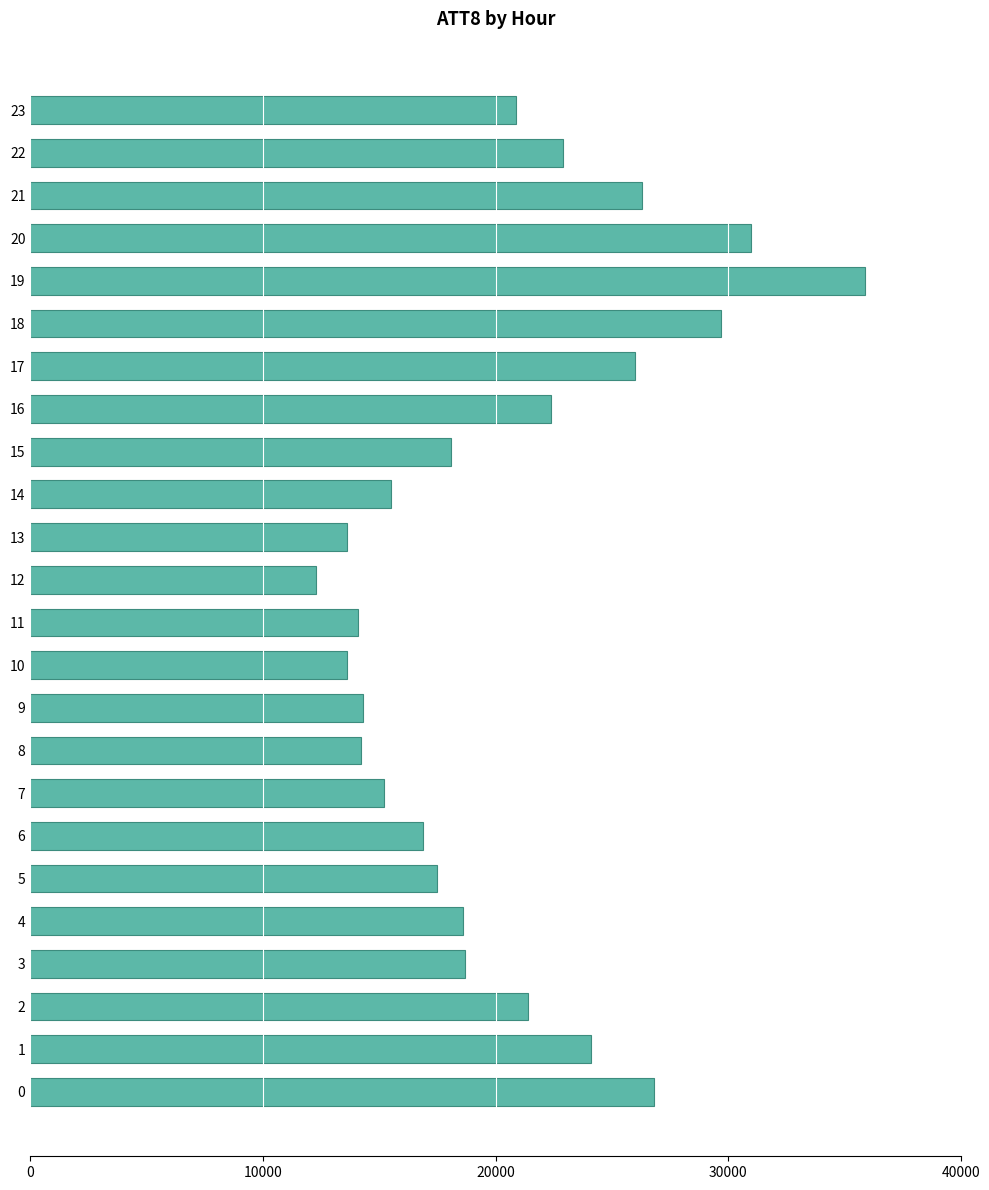

How many values are below 18700?

12